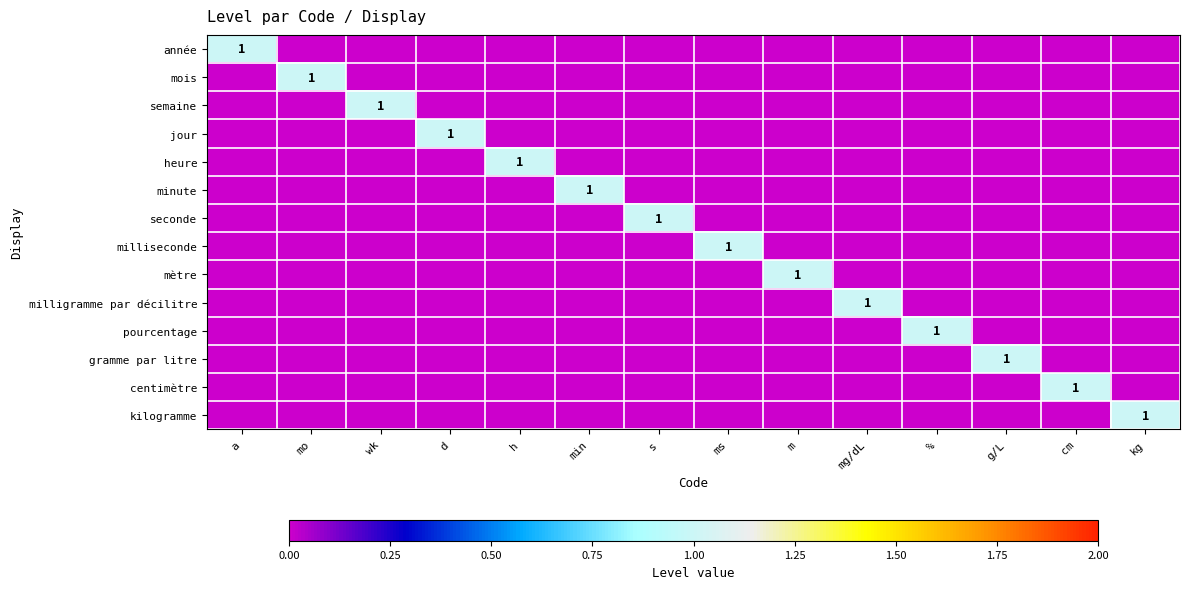

How many data points in semaine are above 0?

1